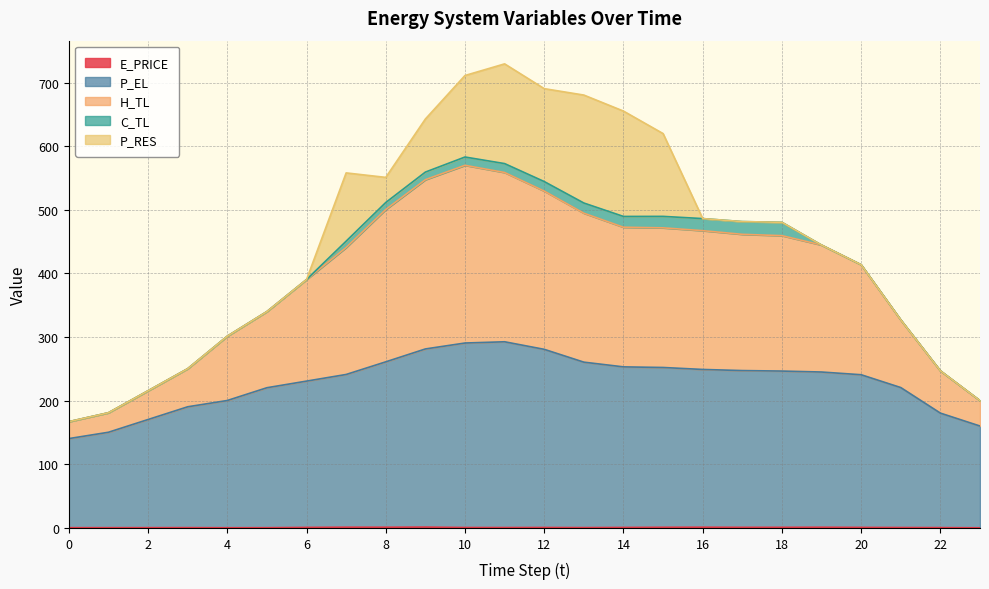

How many lines are shown in the chart?

5